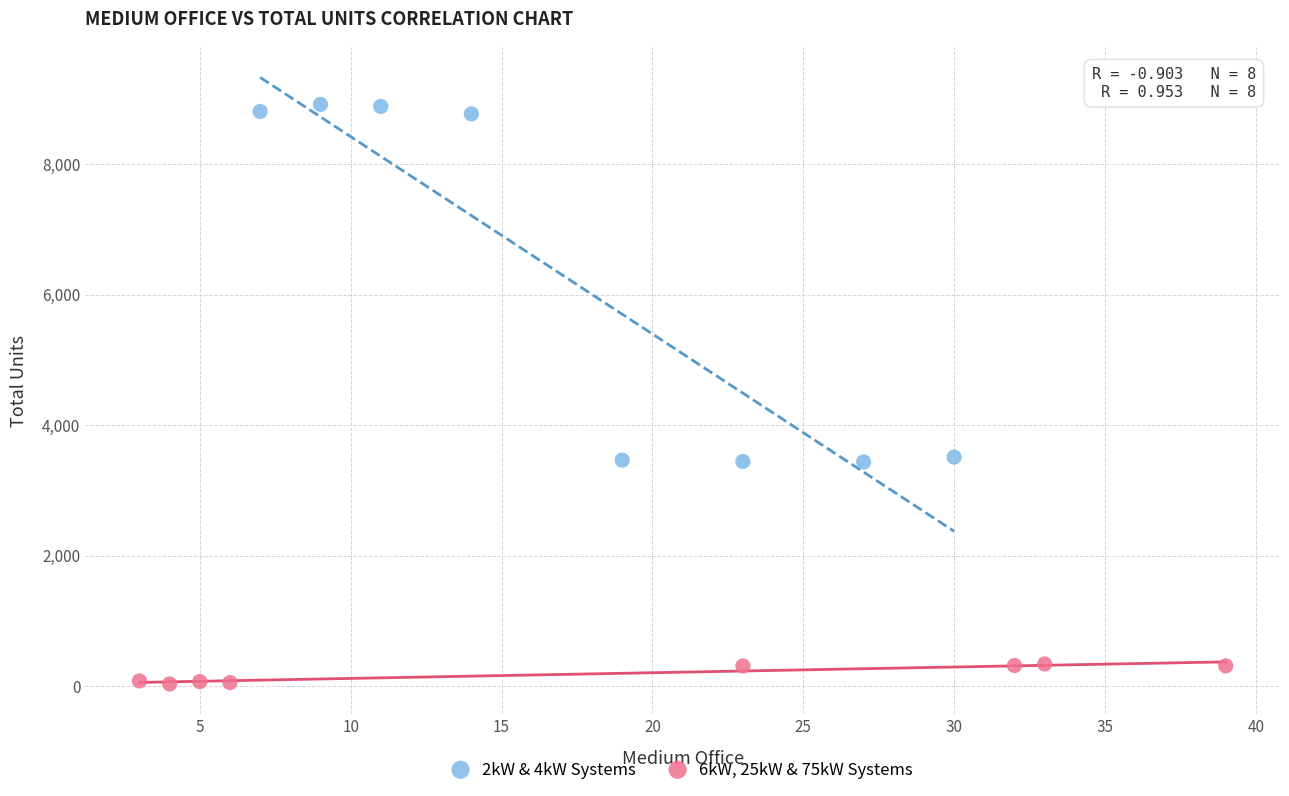

Which series contains the highest Y value?

2kW & 4kW Systems